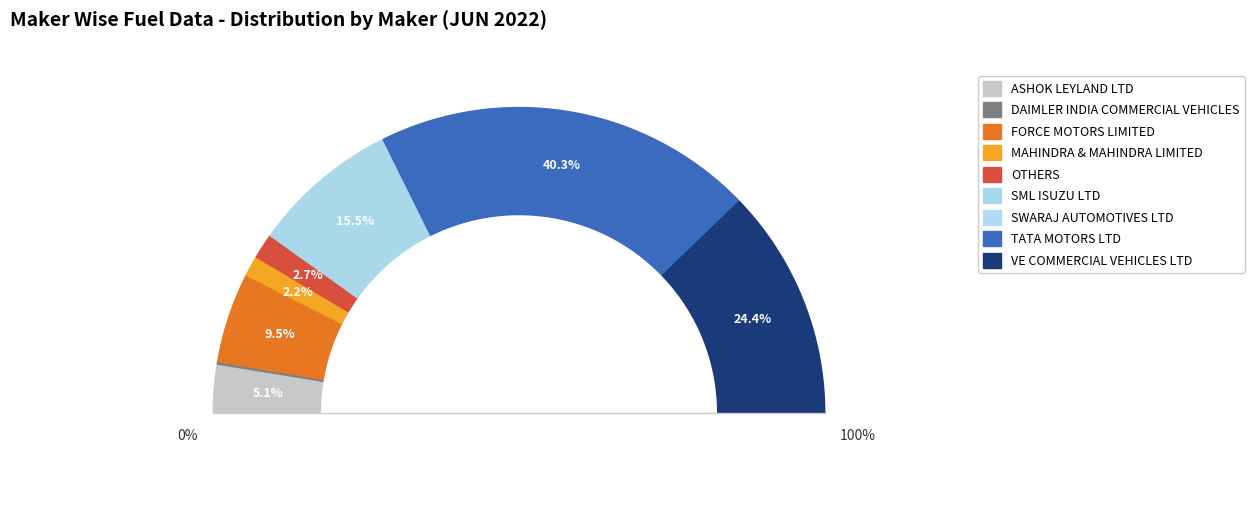

Is it true that SWARAJ AUTOMOTIVES LTD is 0% of the pie?

True